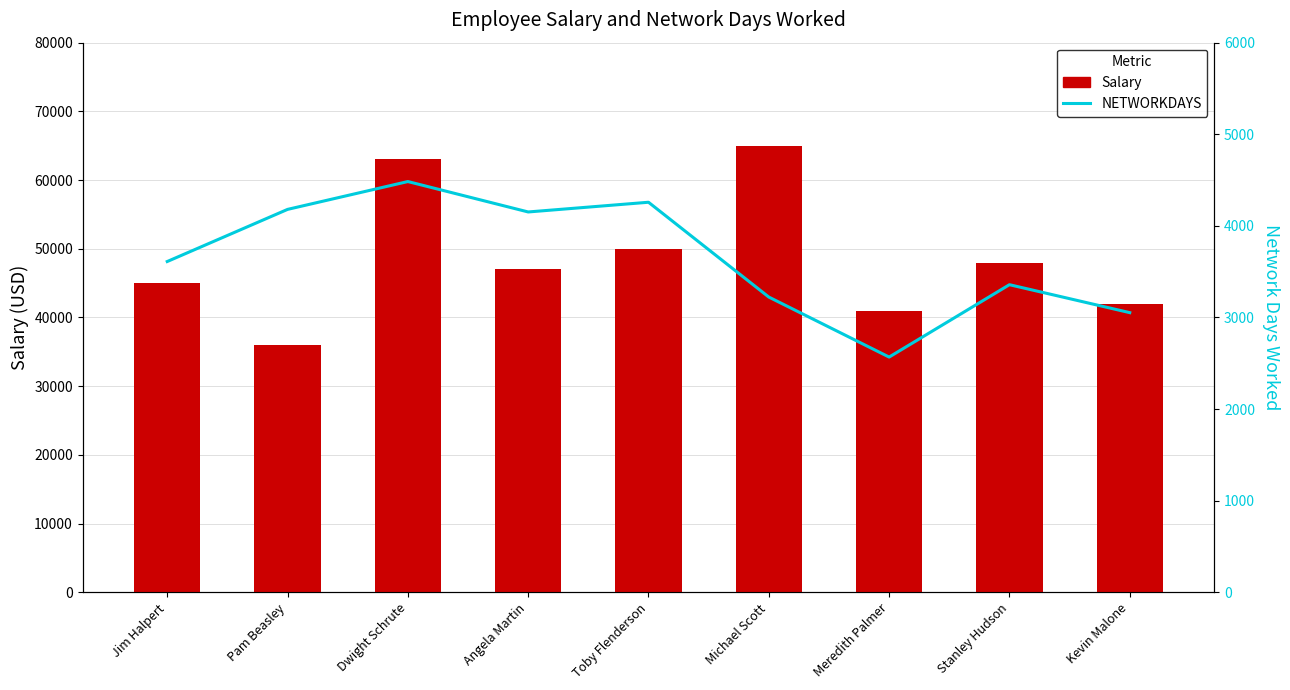

How many values in the NETWORKDAYS series are below 3611?

4